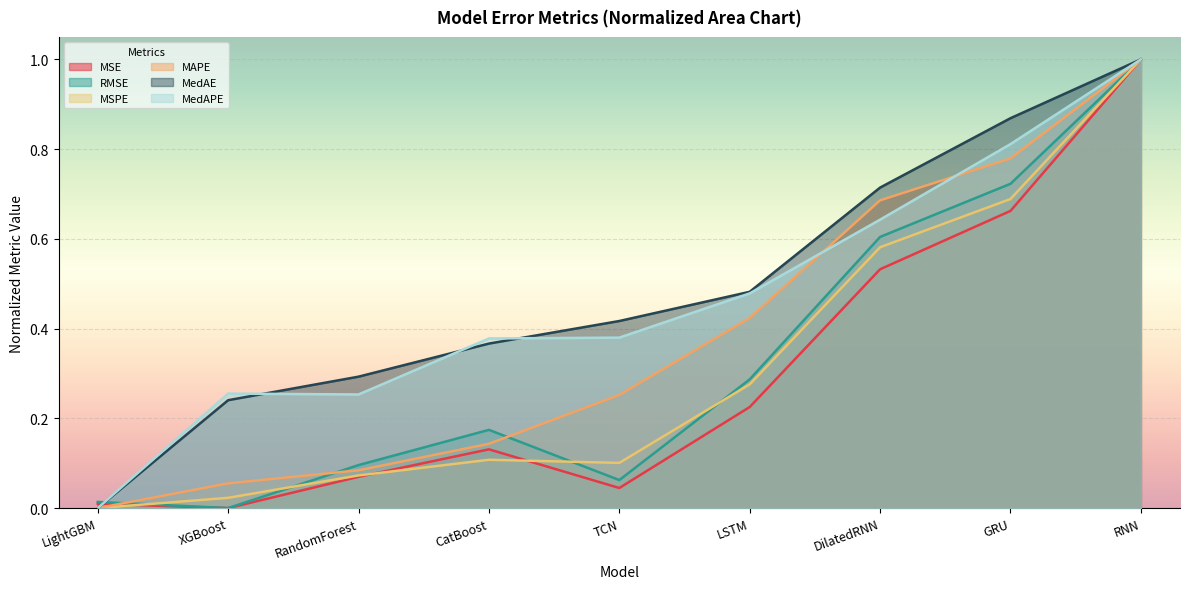

True or false: MSE and RMSE intersect in this chart.

False